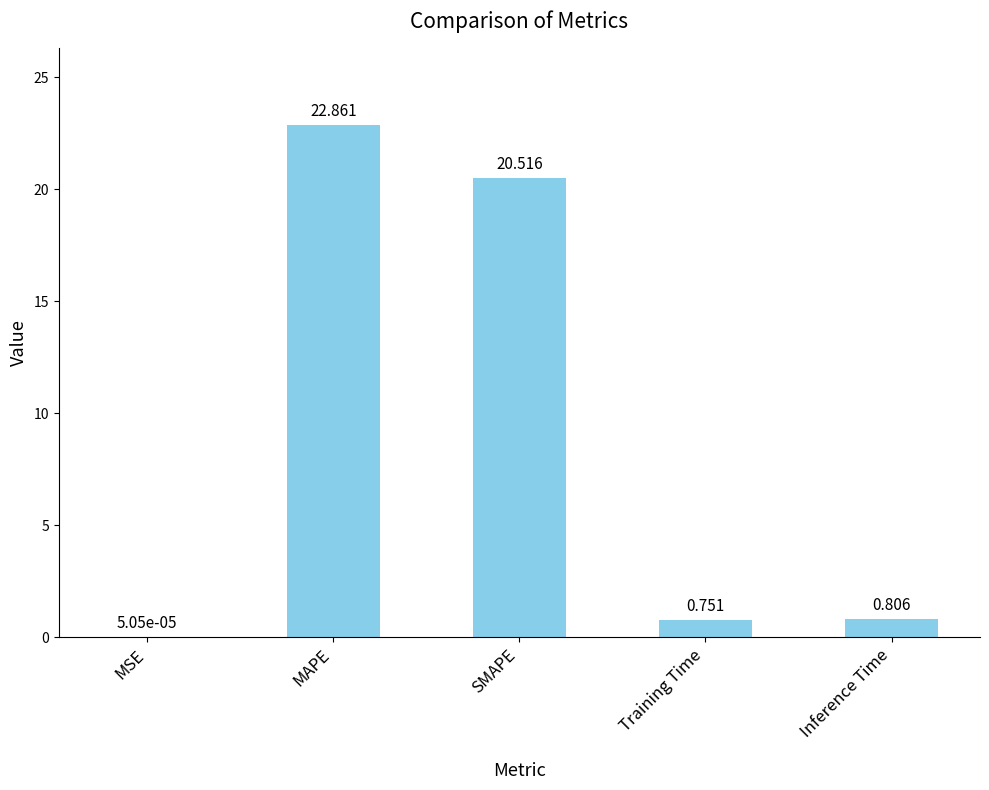

Are the bars horizontal?

No